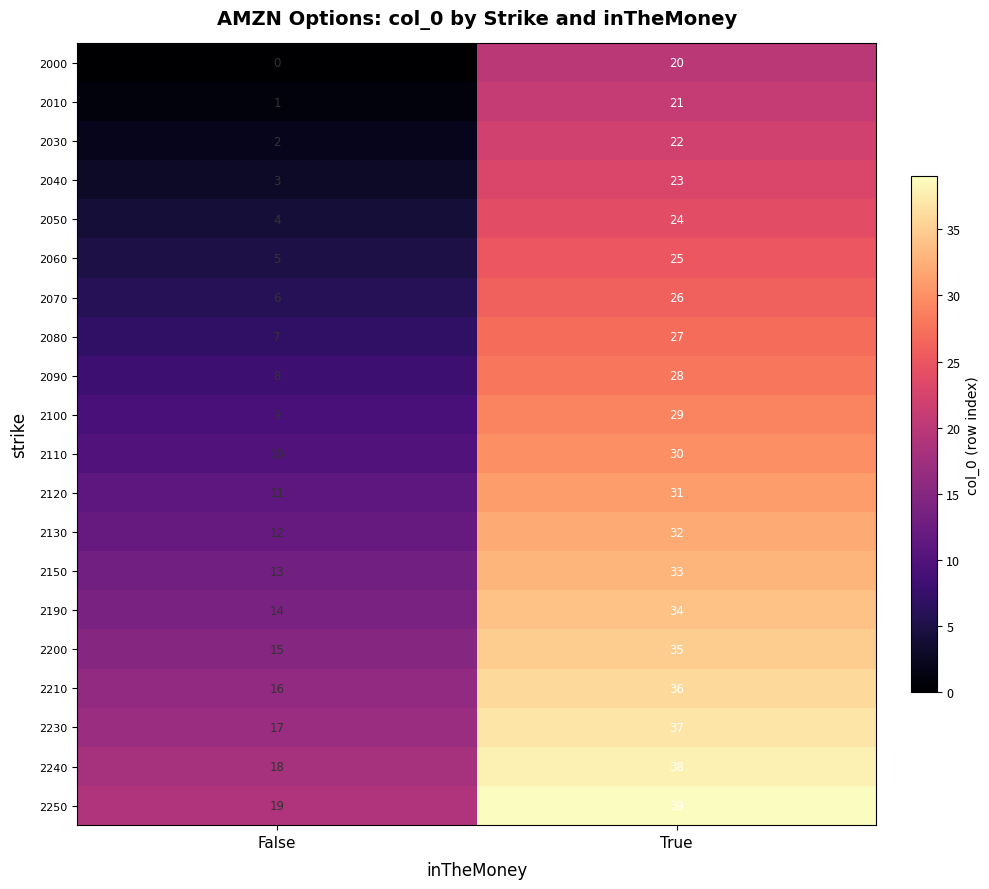

Is it true that 2130 equals 47 at True?

False